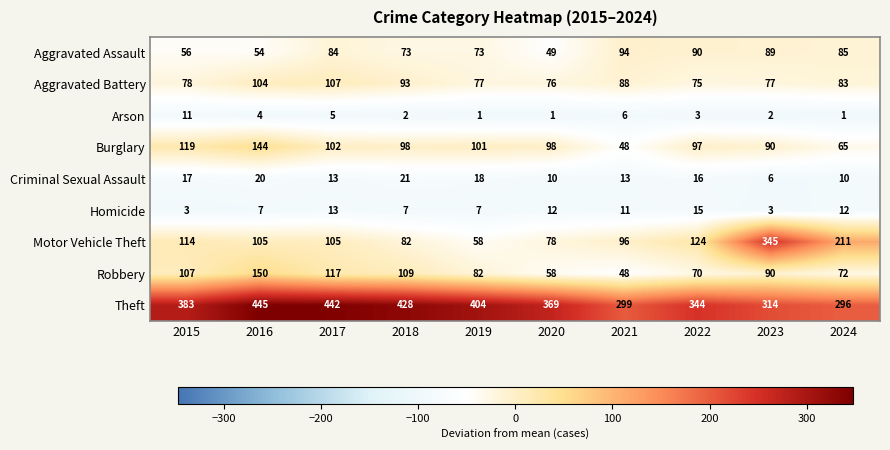

Which series has the largest total across all categories?

Theft